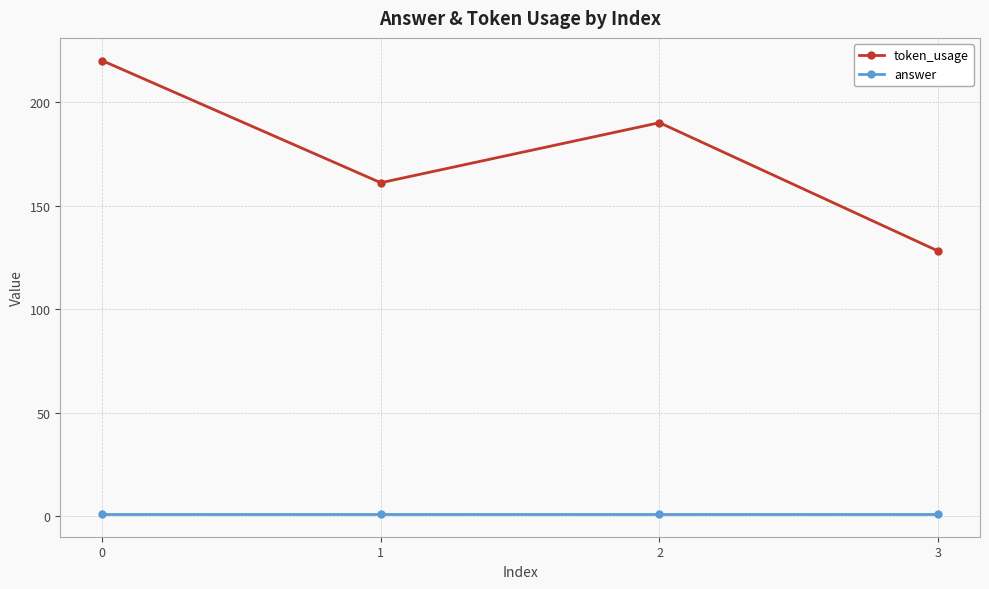

True or false: answer and token_usage intersect in this chart.

False